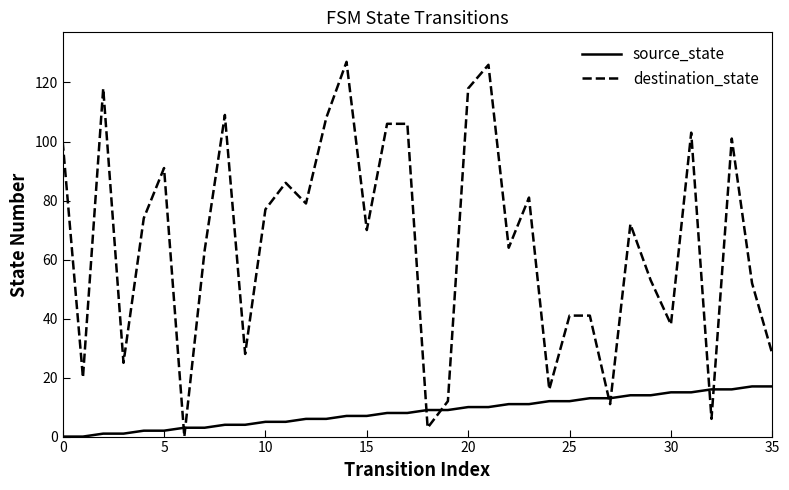

Which series has the widest spread of values?

destination_state